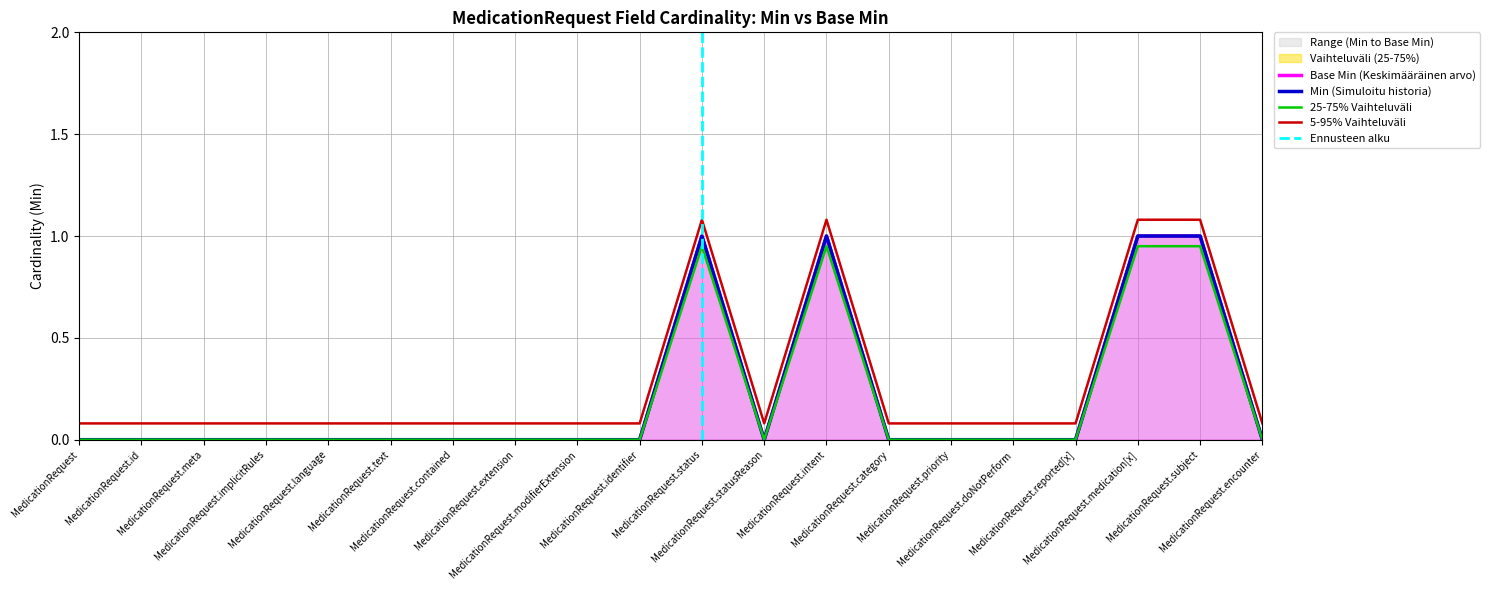

Is it true that Base Min equals 0 at MedicationRequest?

False